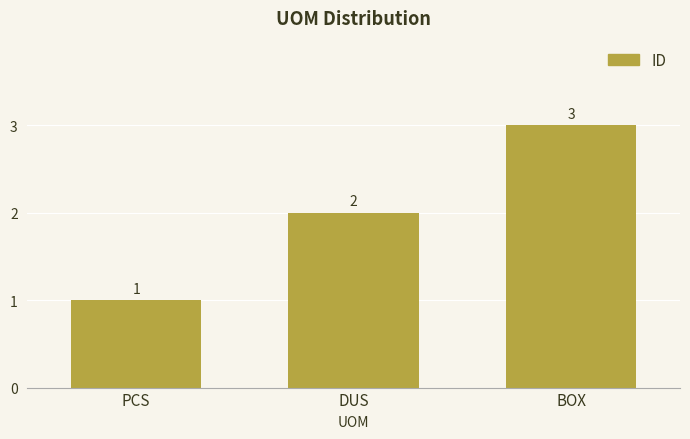

What is the average value?

2